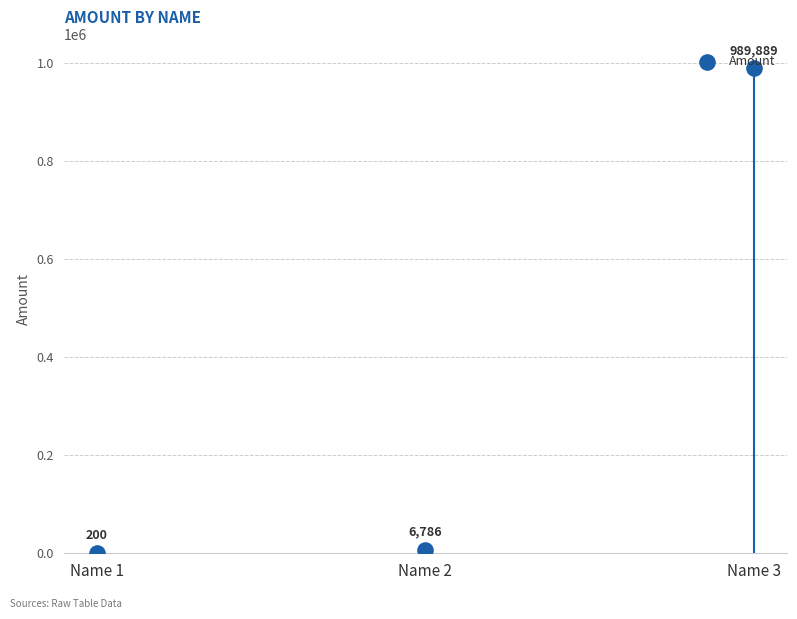

What is the change in value from Name 1 to Name 3?

+989689